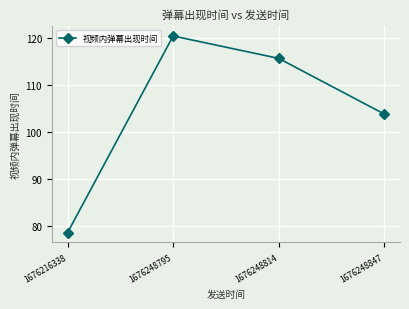

Read the value at 1676248795.

120.5